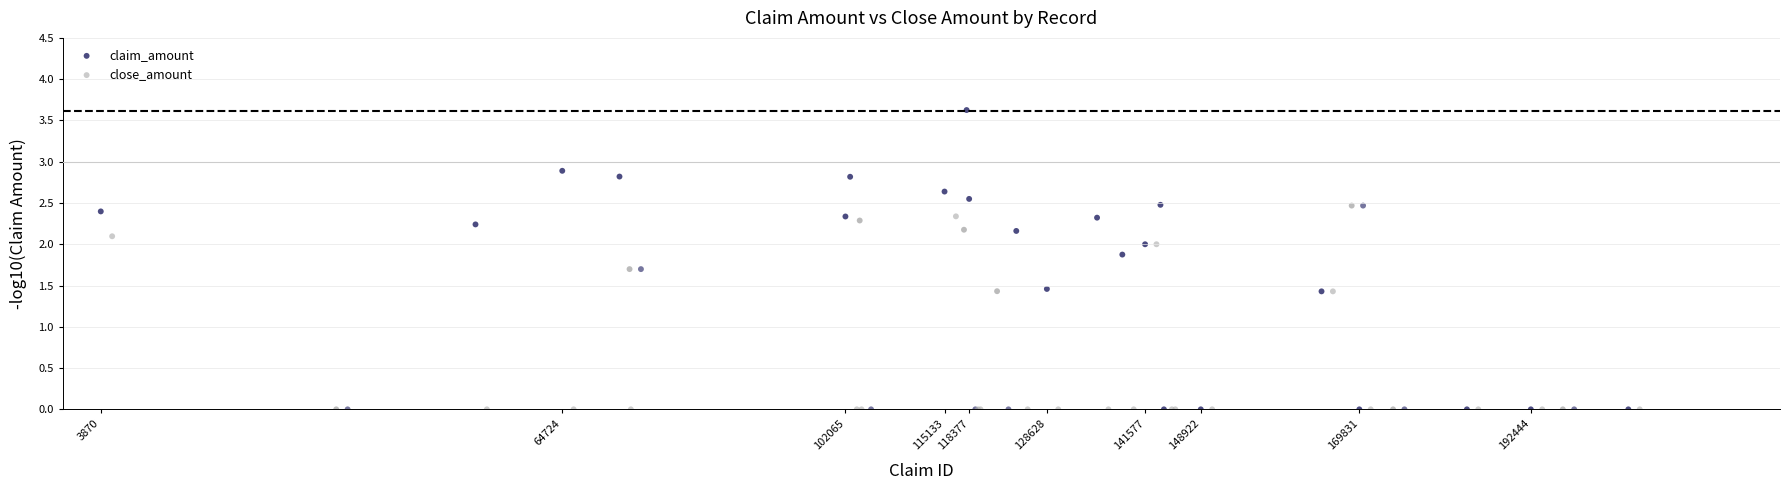

What are all the series names shown in the legend?

claim_amount, close_amount